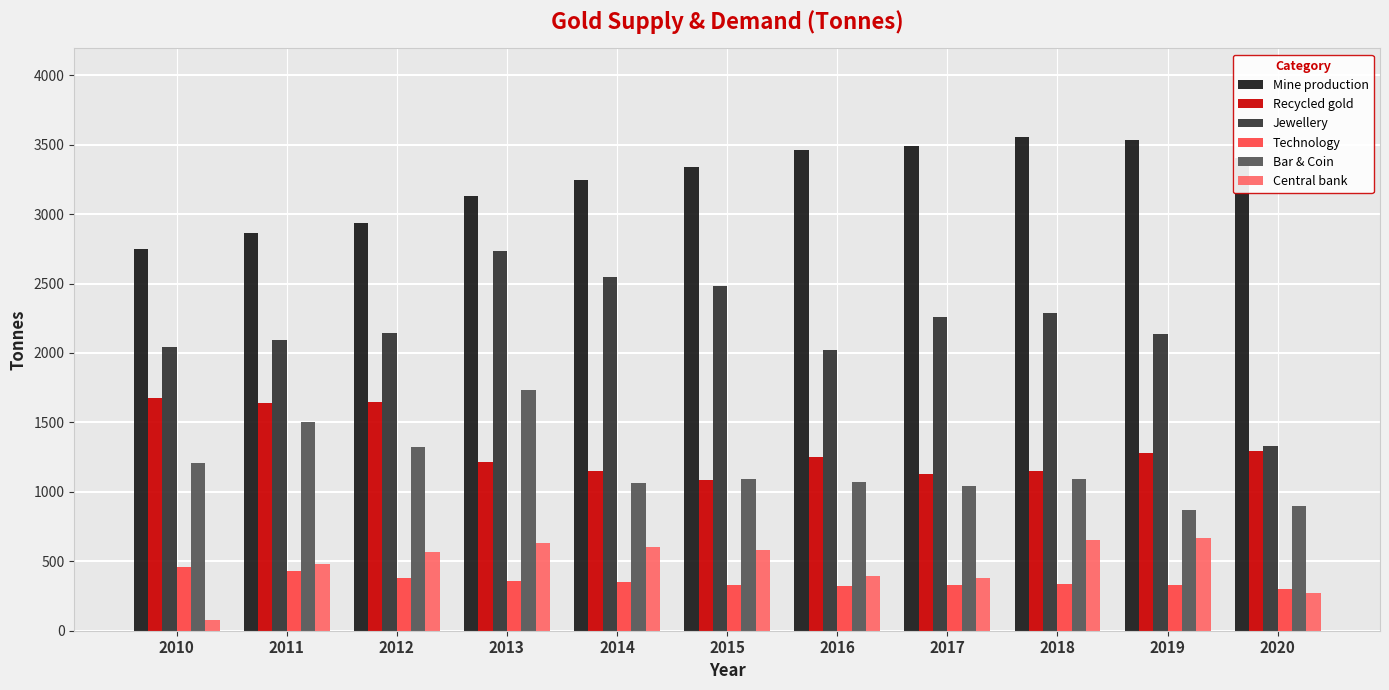

Which series has the widest spread of values?

Jewellery